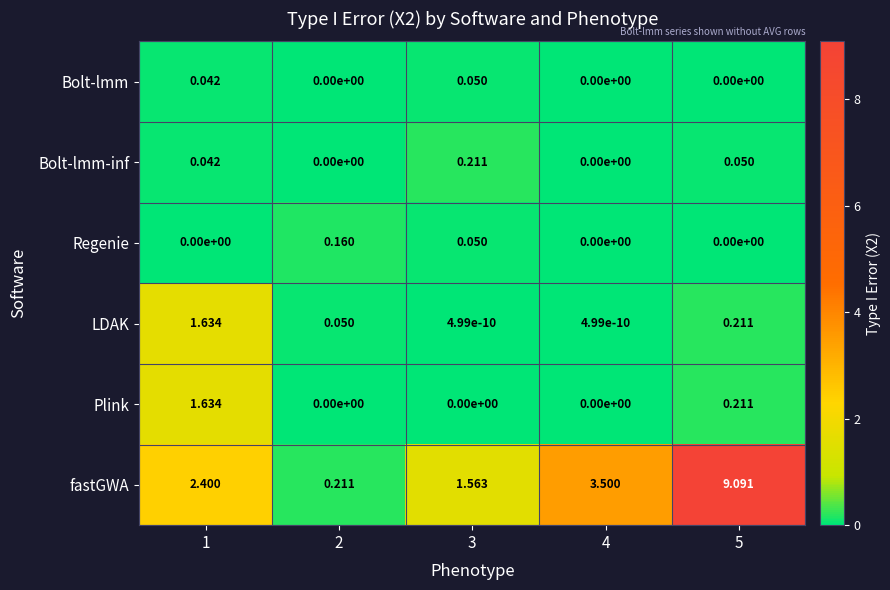

Which series has the widest spread of values?

fastGWA